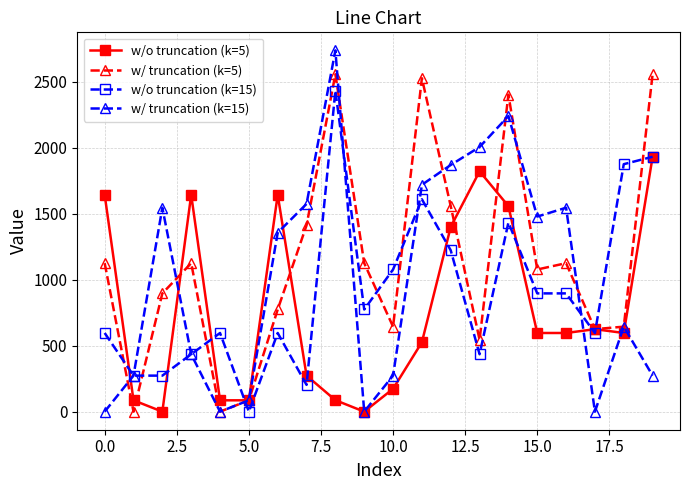

List the series in order of their peak value, lowest first.

w/o truncation (k=5), w/o truncation (k=15), w/ truncation (k=5), w/ truncation (k=15)